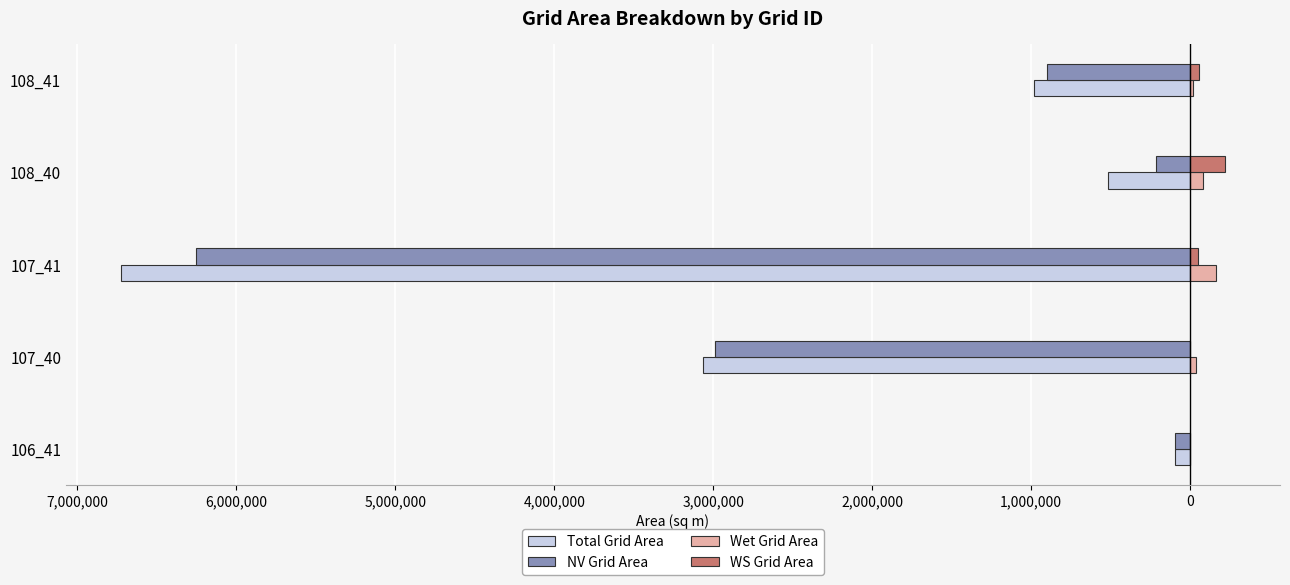

What are all the series names shown in the legend?

Total Grid Area, NV Grid Area, Wet Grid Area, WS Grid Area